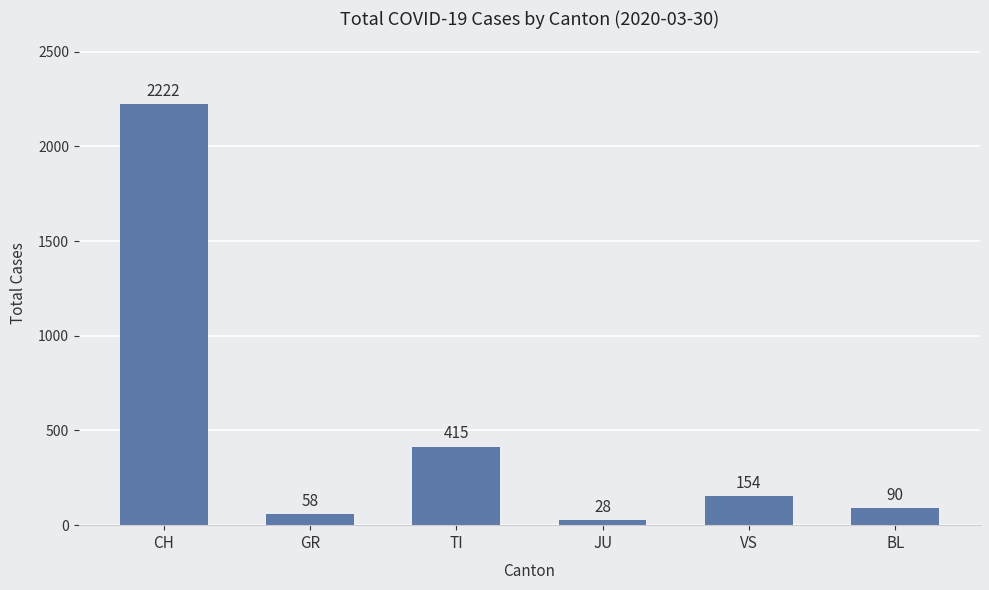

The value at JU is 28. True or false?

True